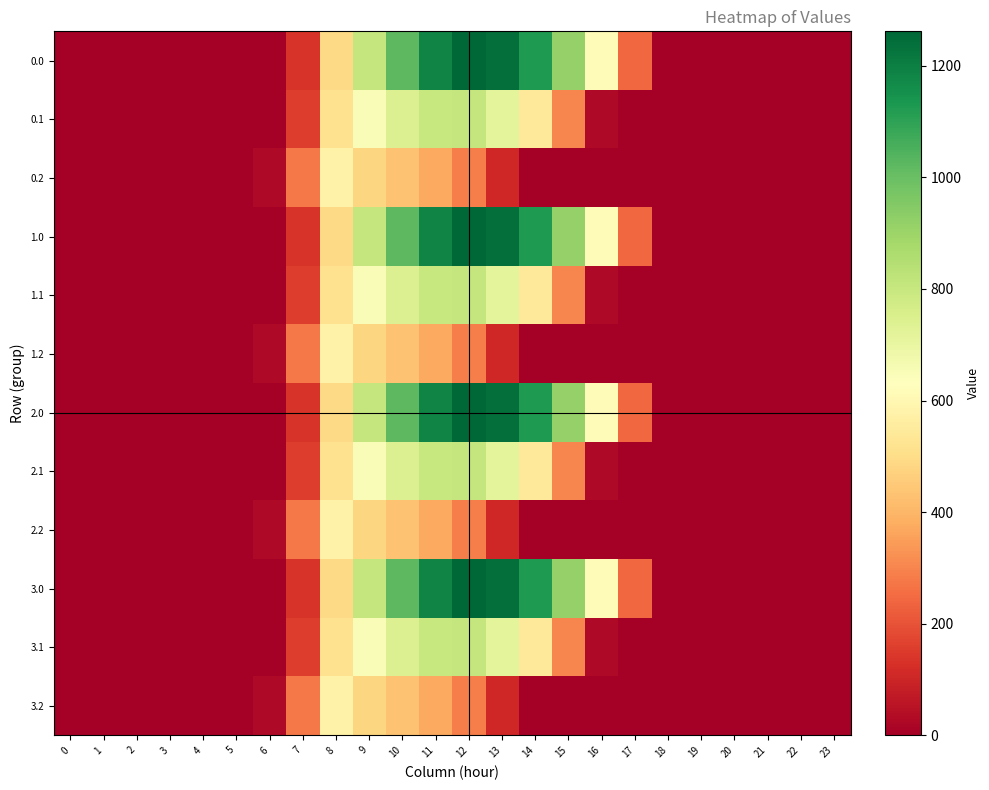

List the series in order of their peak value, highest first.

0.0, 1.0, 2.0, 3.0, 0.1, 1.1, 2.1, 3.1, 0.2, 1.2, 2.2, 3.2